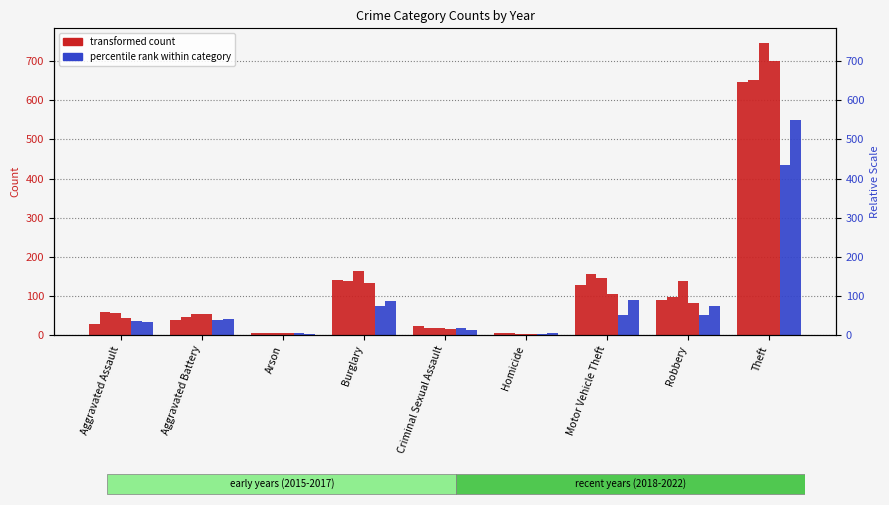

What is the average value of the 2018 series?

127